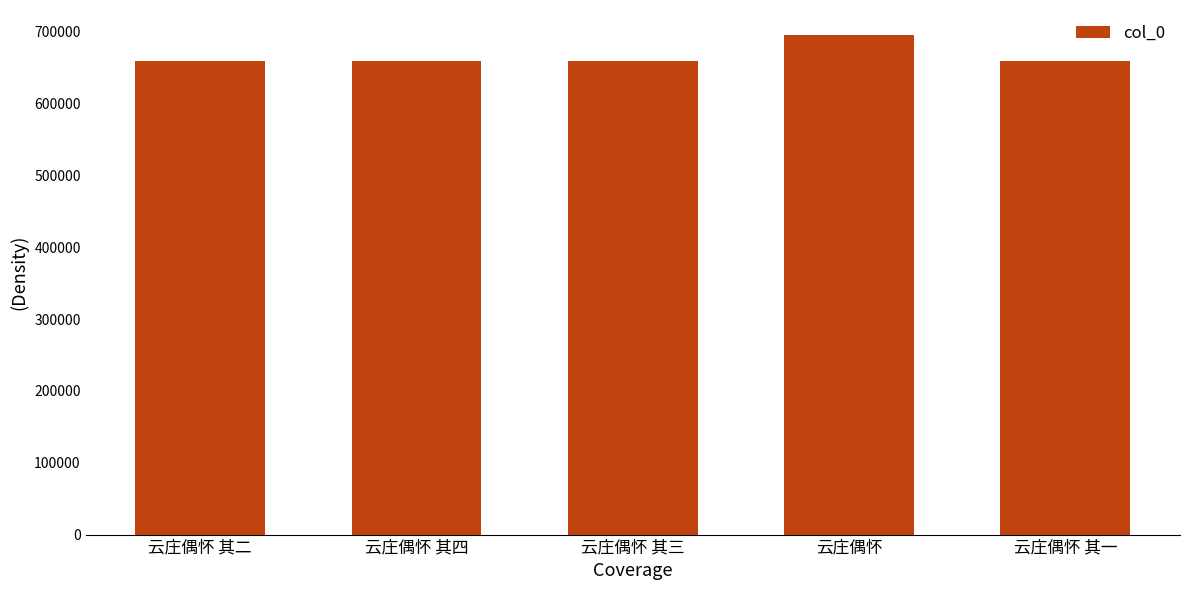

True or false: the data shows 659571 at 云庄偶怀 其一.

True